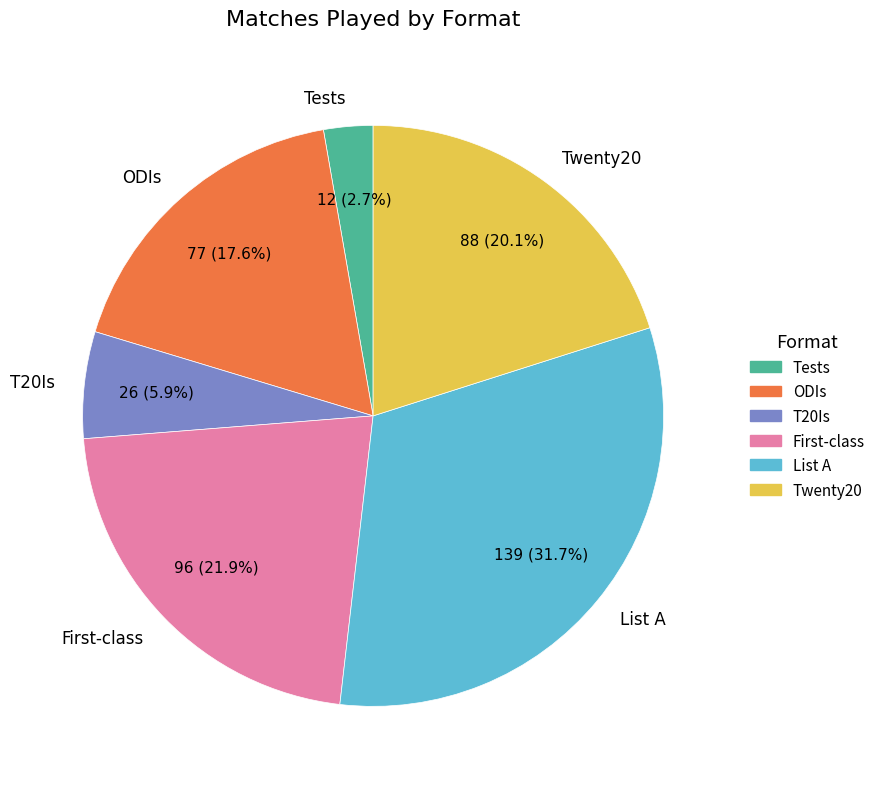

Approximately how many times larger is the value at ODIs compared to Twenty20?

0.9